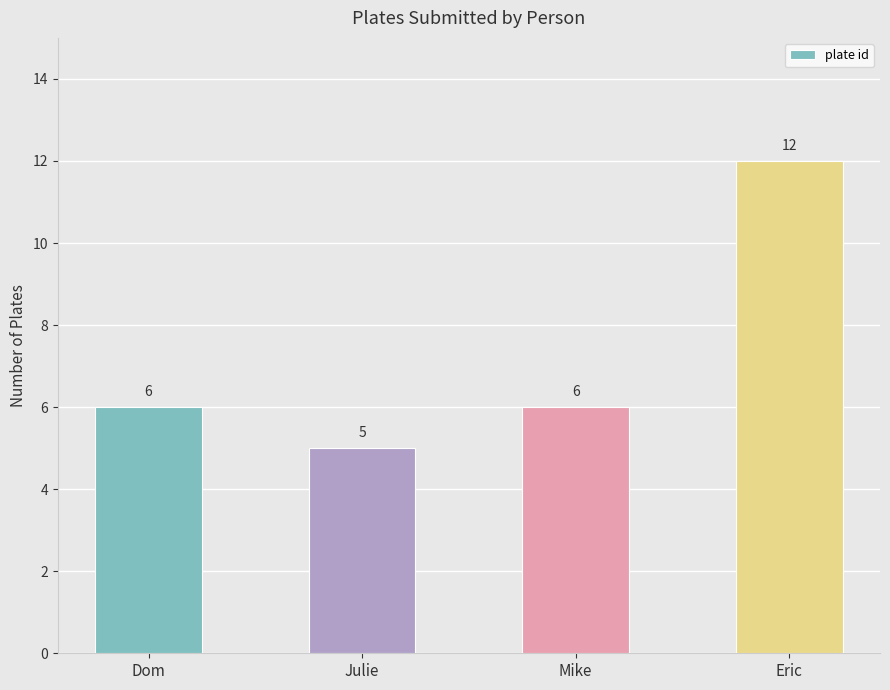

What is the ratio of the value at Mike to the value at Julie?

1.2